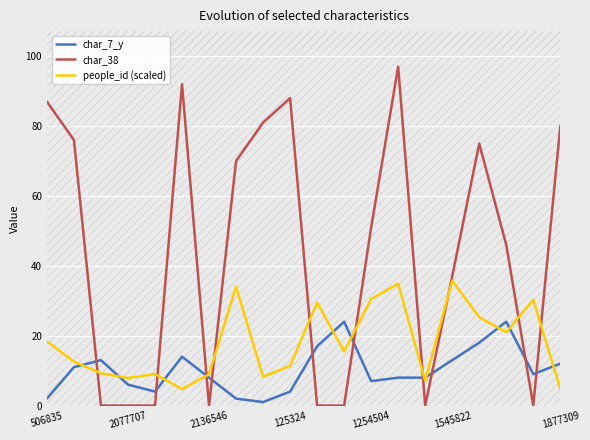

What is the total value across all series at 16?

118.3